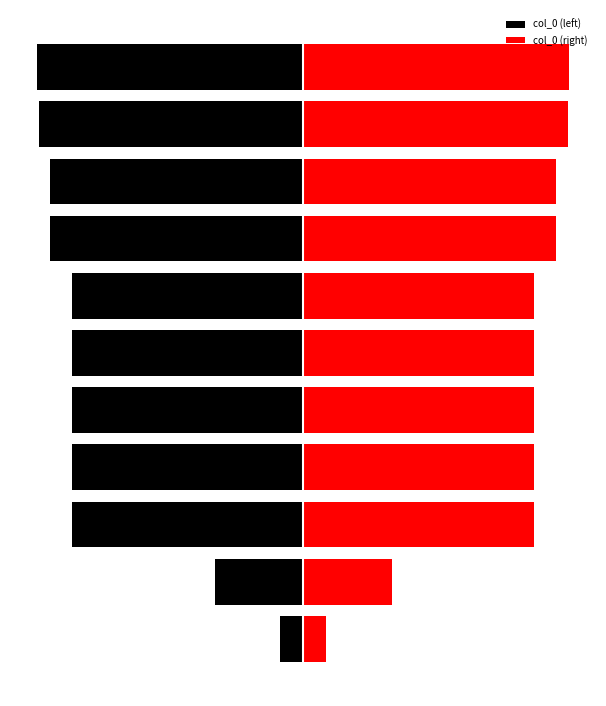

Is it true that col_0 (right) equals 1065858 at 7?

True